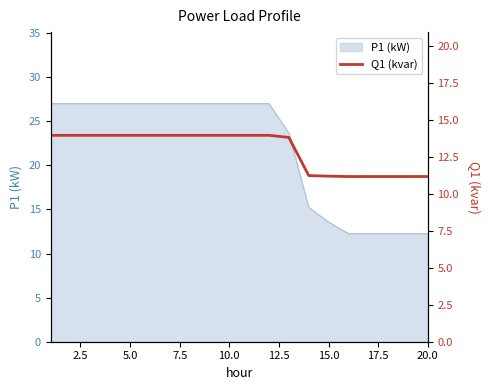

Is it true that P1 (kW) equals 12.3 at 20.0?

True